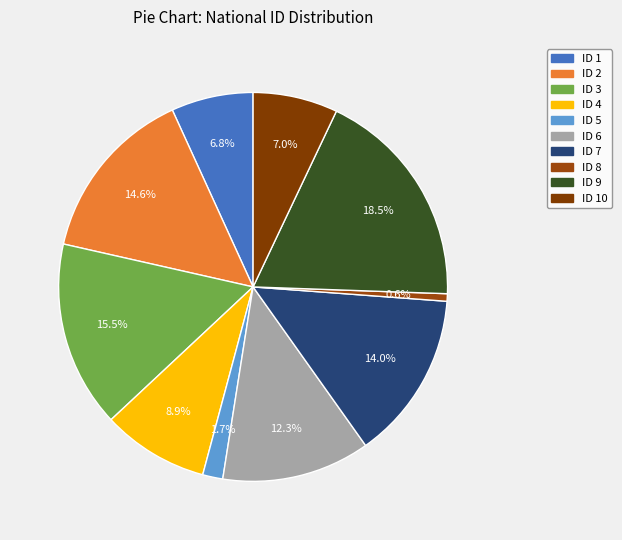

How many segments does this pie chart have?

10